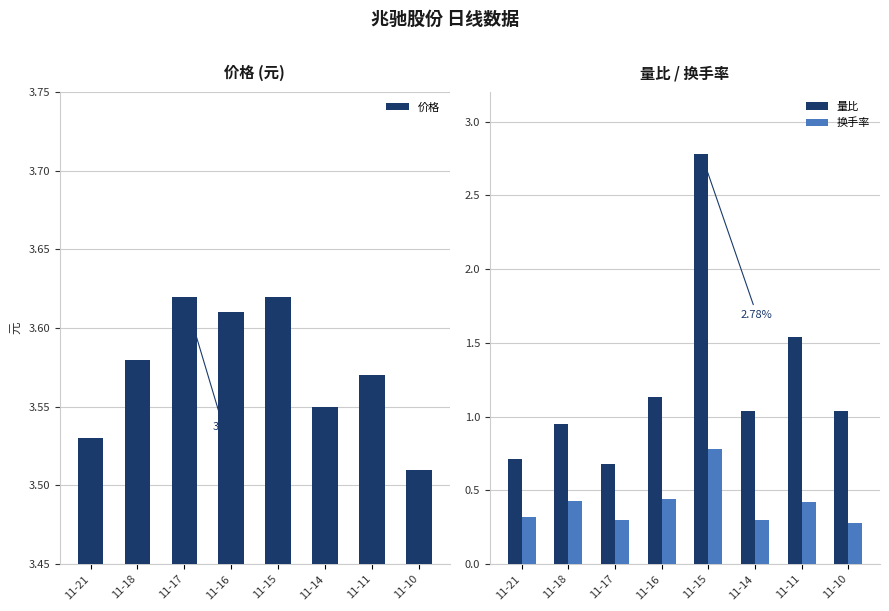

What is the sum of all 价格 values?

28.6